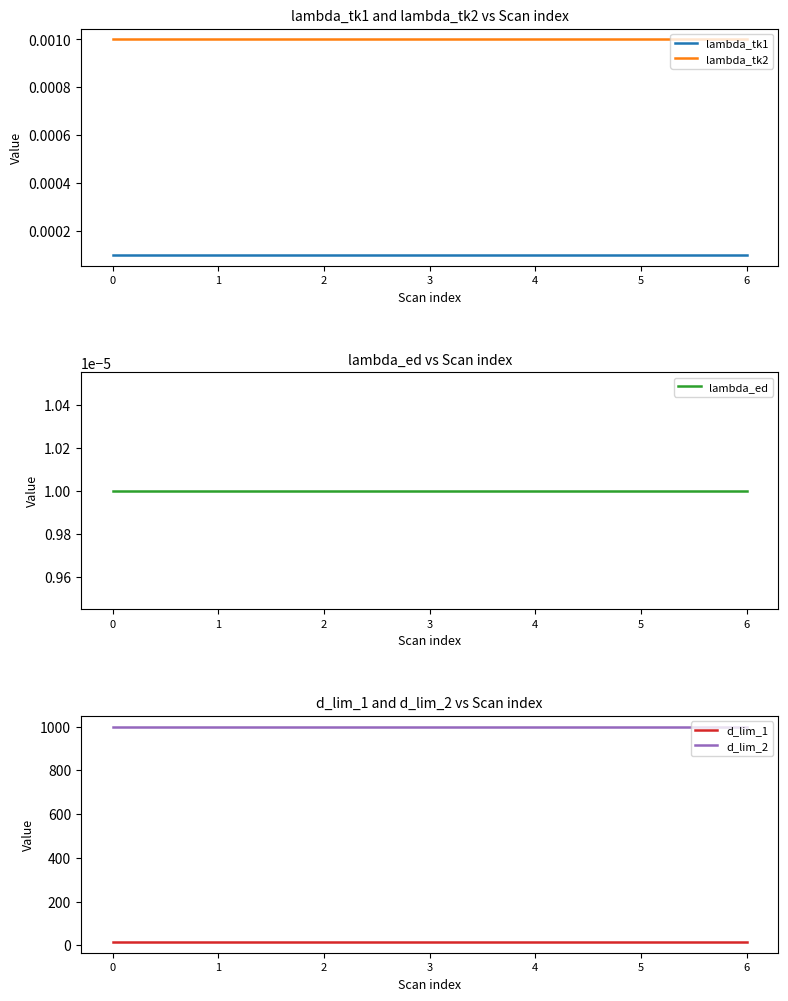

What is the spread (max minus min) of values at 5?

1000.0